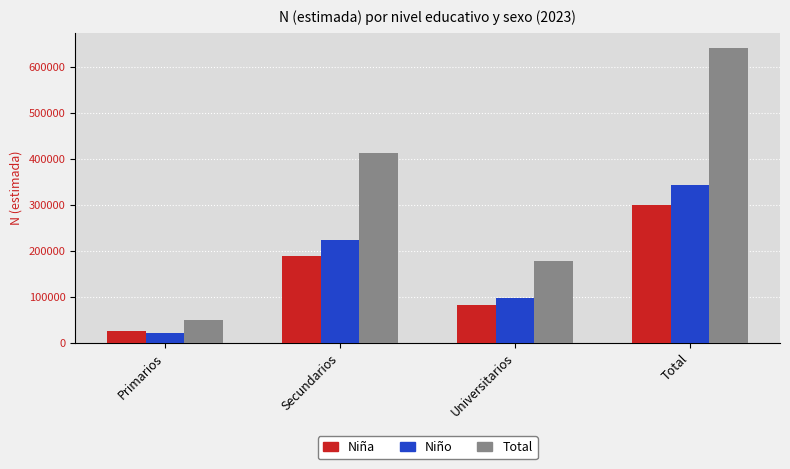

What is the average value of the Niña series?

149576